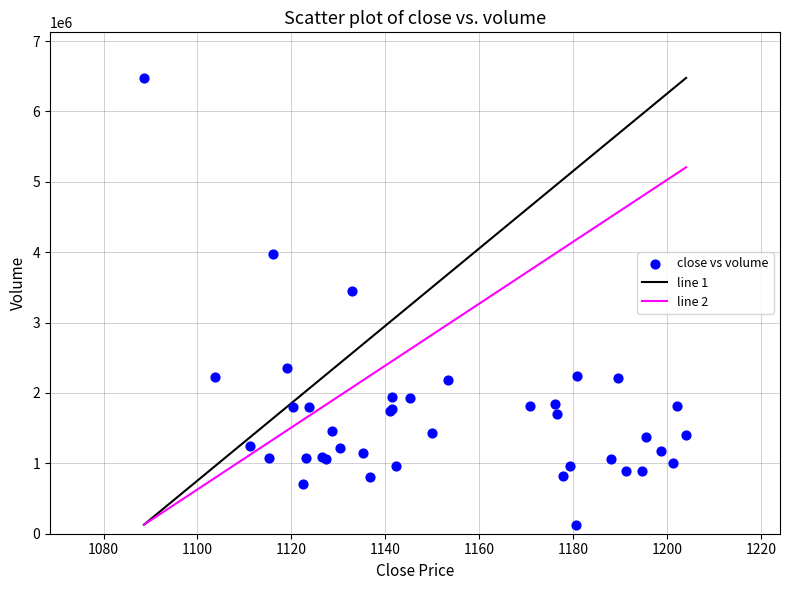

What Y value in the scatter plot is closest to 3301869?

3454692